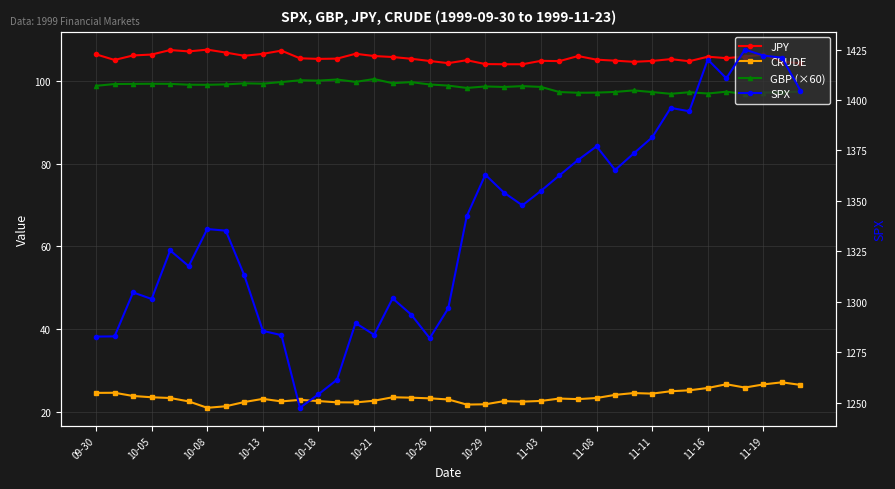

Which series has the largest total across all categories?

SPX